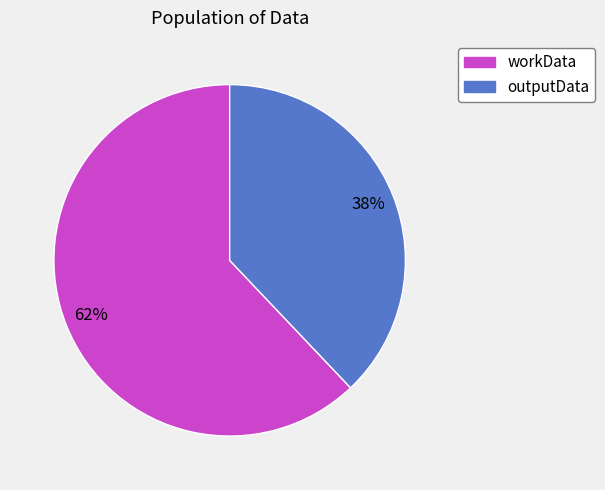

Count the number of slices in the pie.

2